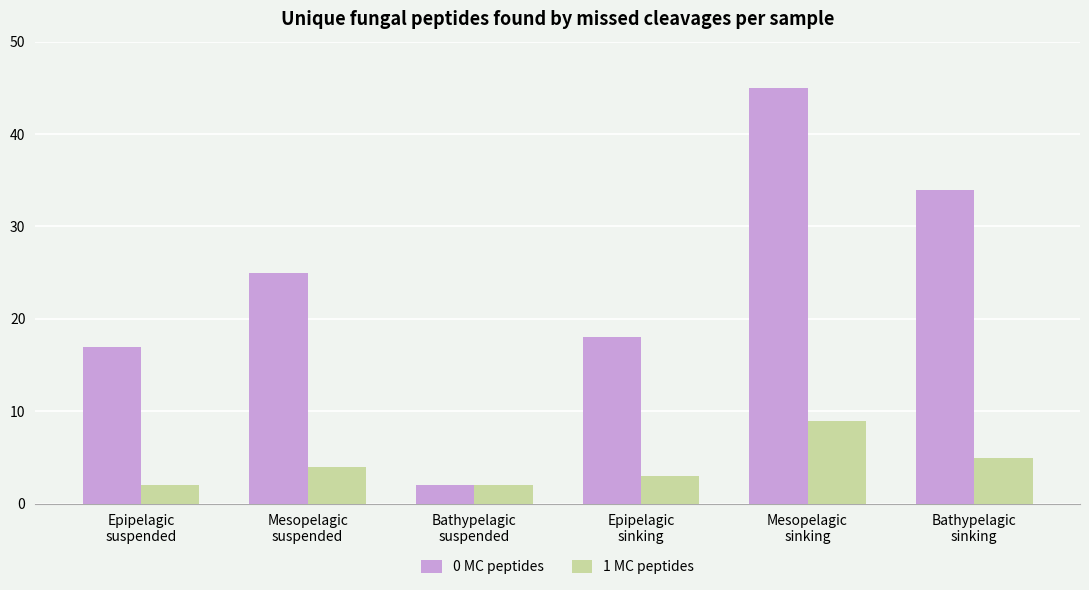

What is the average value of the 1 MC peptides series?

4